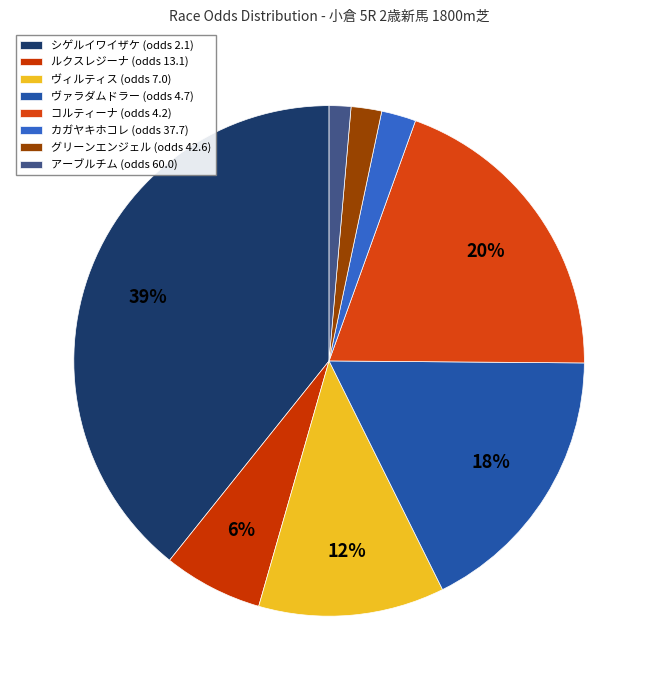

To the nearest percent, what is the difference between the largest and smallest slice percentages?

38%